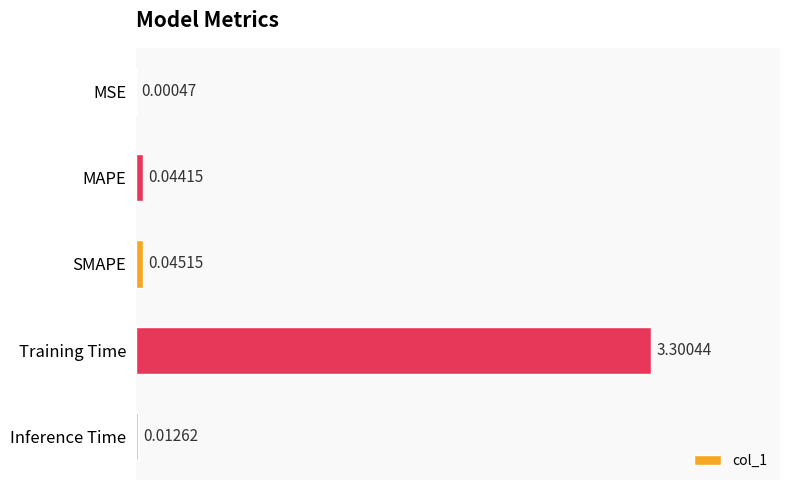

What is the change in value from MAPE to Training Time?

+3.3